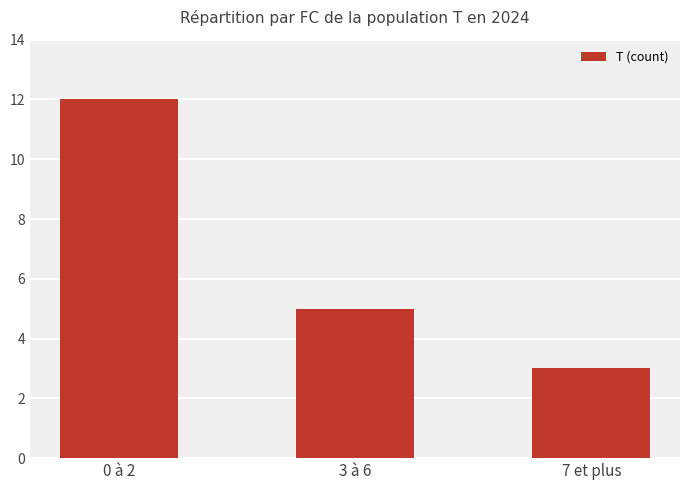

Approximately how many times larger is the value at 3 à 6 compared to 7 et plus?

1.7